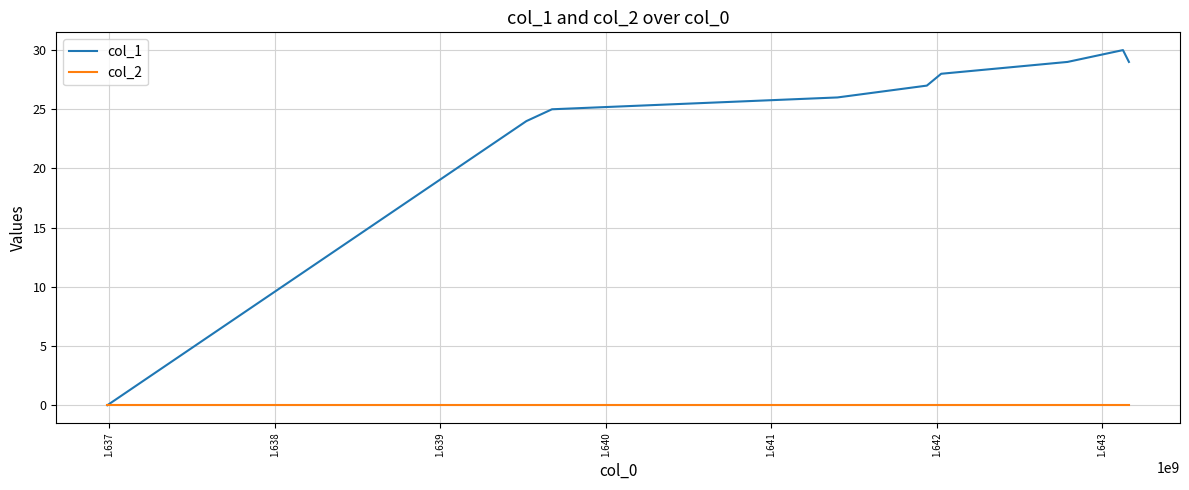

Which series has the widest spread of values?

col_1